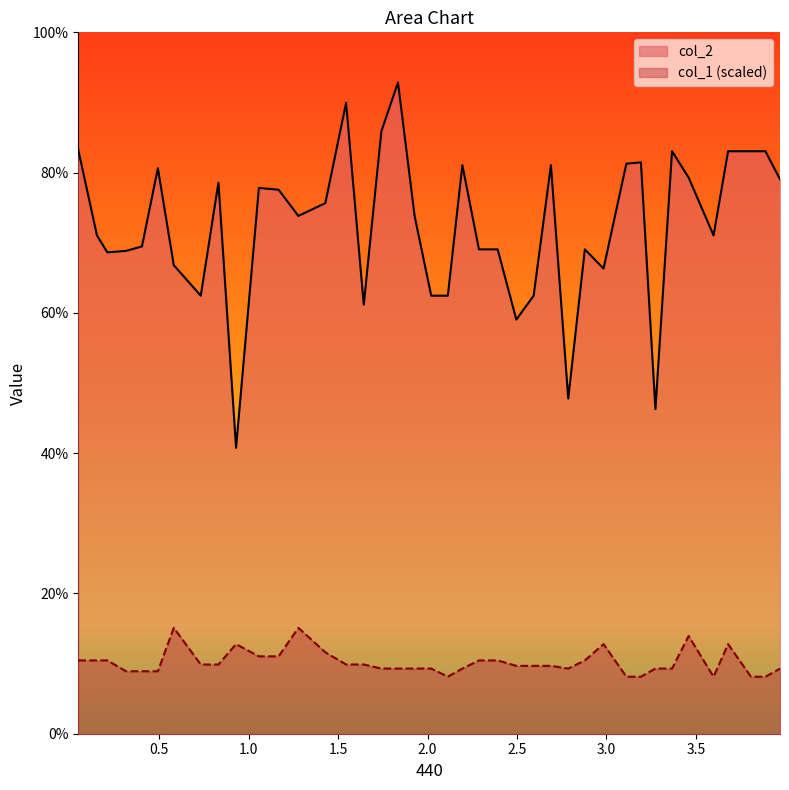

What is the difference between the maximum and minimum values in the col_1 (scaled) series?

7.0